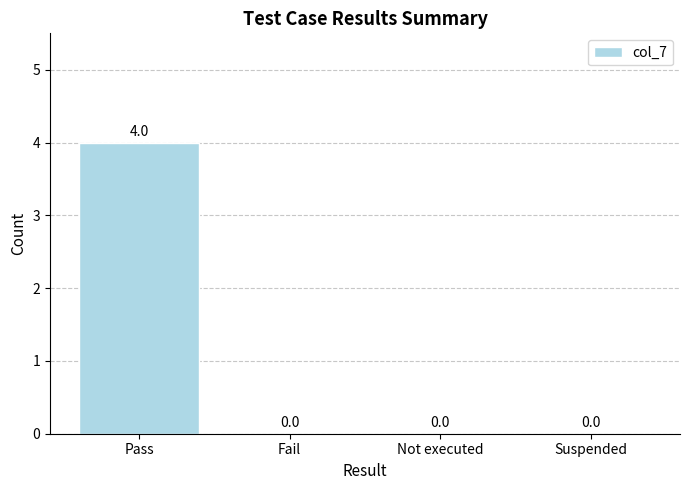

What is the sum of all values?

4